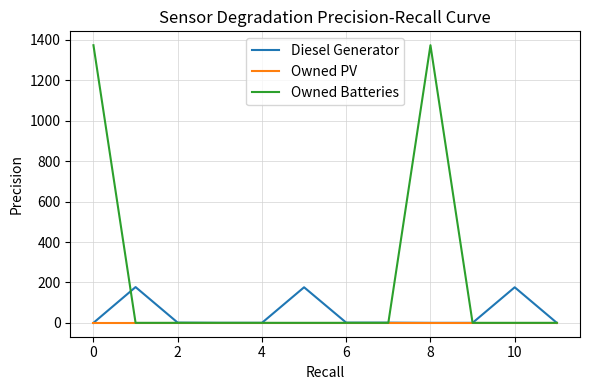

What is the maximum value shown in the chart?

1374.0